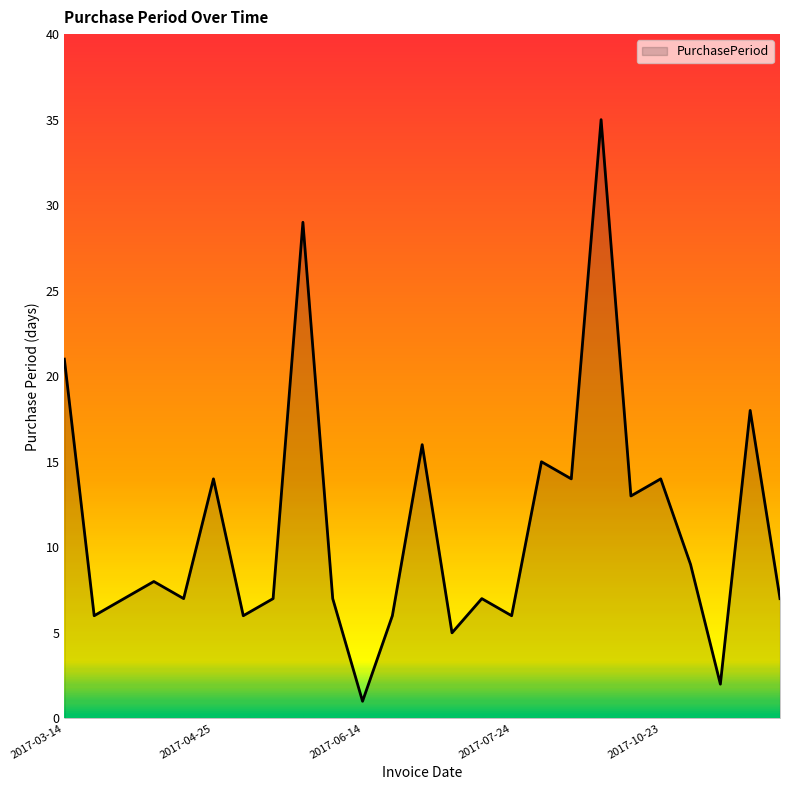

What is the greatest value displayed?

35